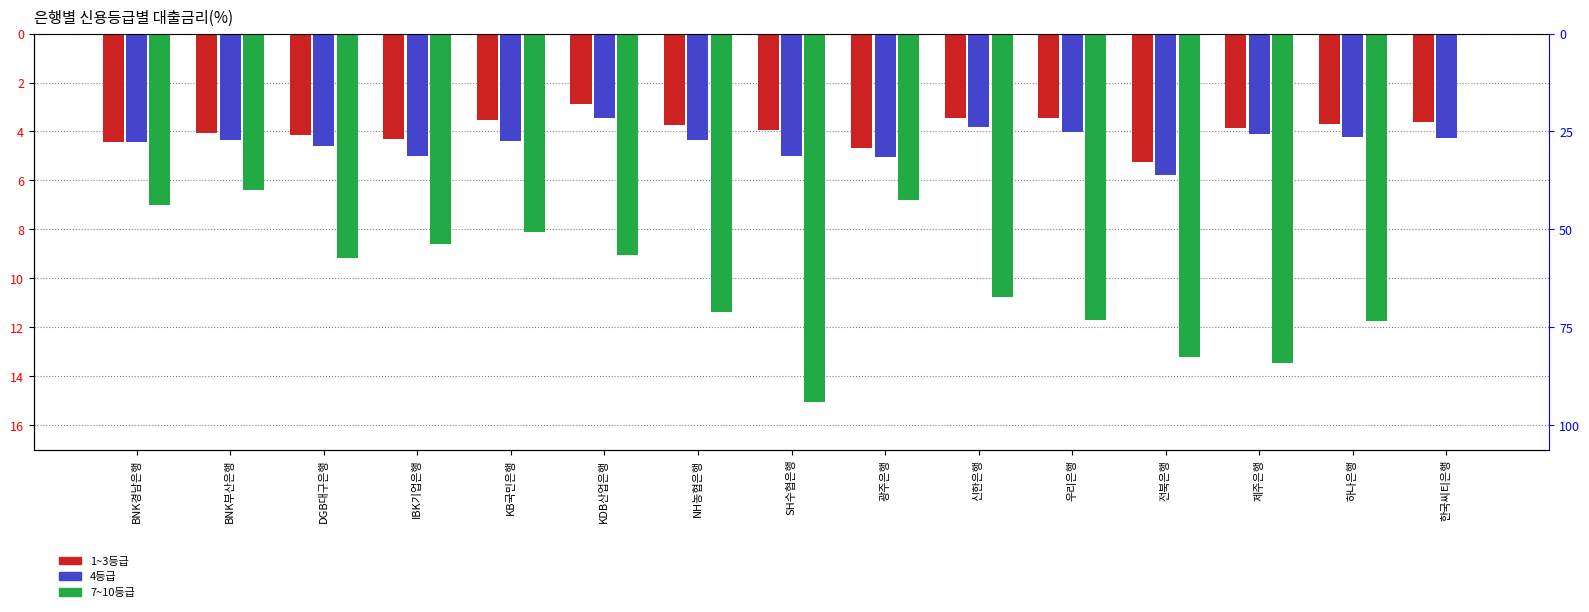

Between DGB대구은행 and KB국민은행, which is larger?

KB국민은행